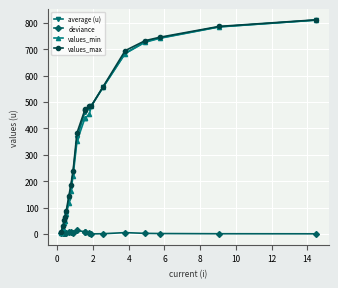

What is the maximum value shown in the chart?

812.0